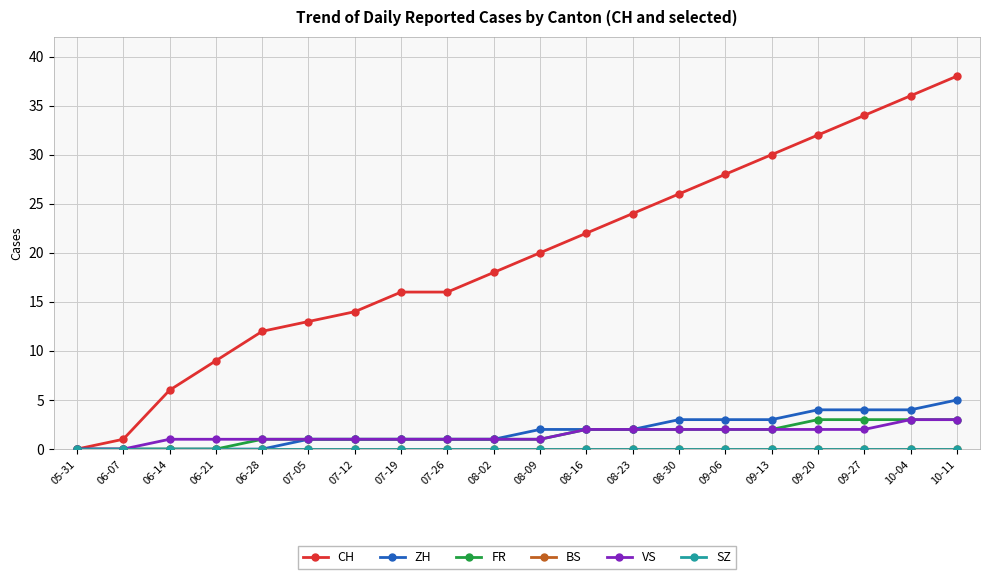

Is this an area chart (filled region under the line)?

No